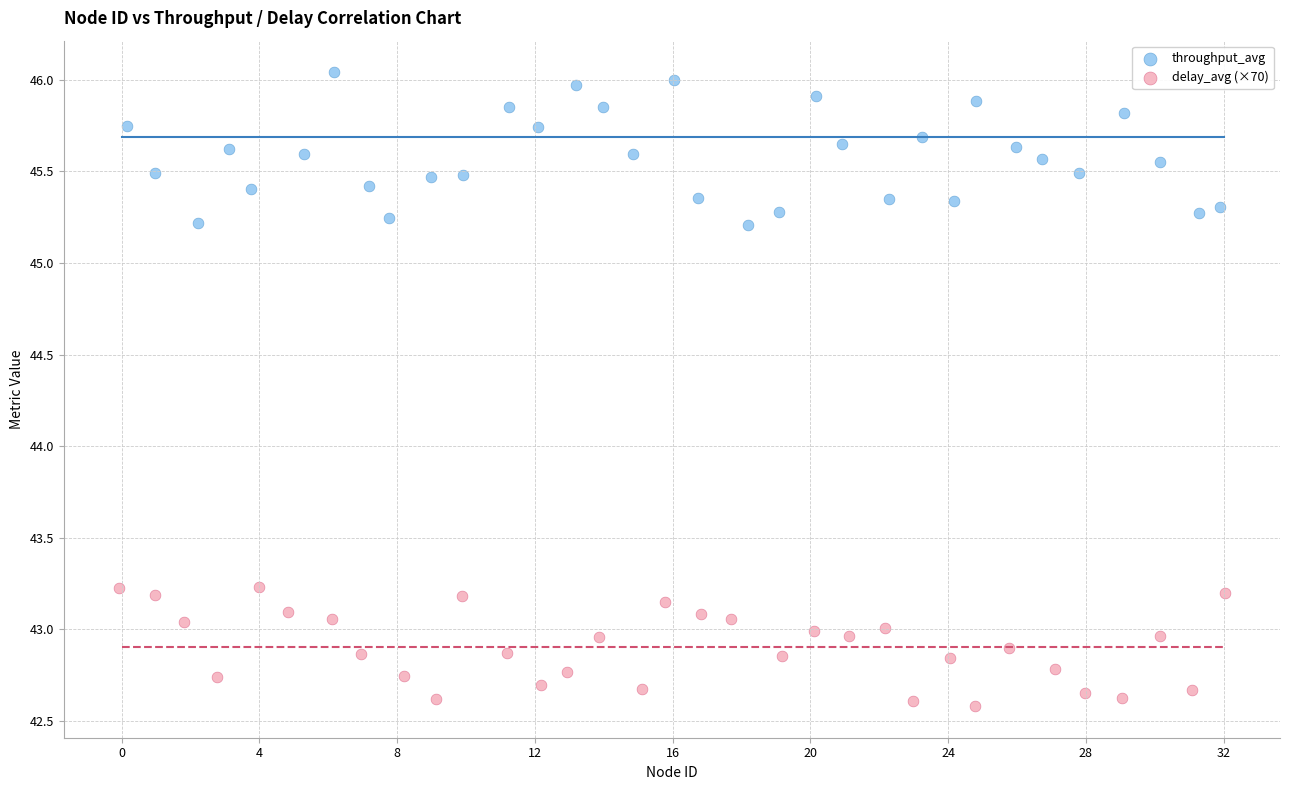

Which series reaches the minimum Y coordinate?

delay_avg (×70)